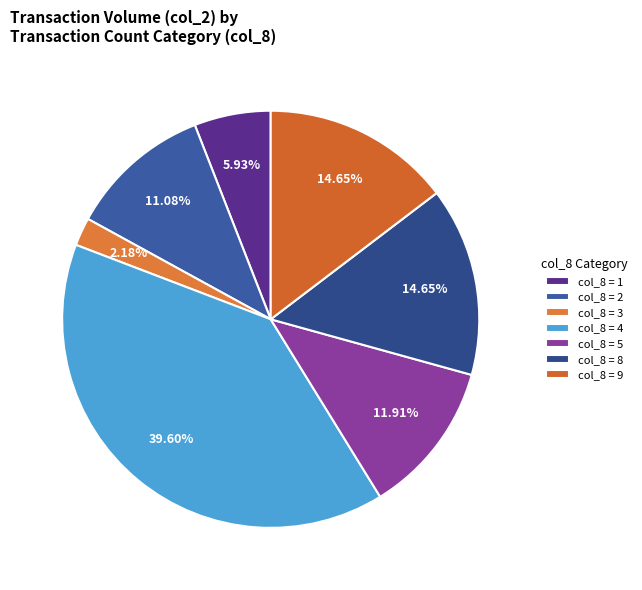

What is the smallest slice in the pie chart?

col_8 = 3